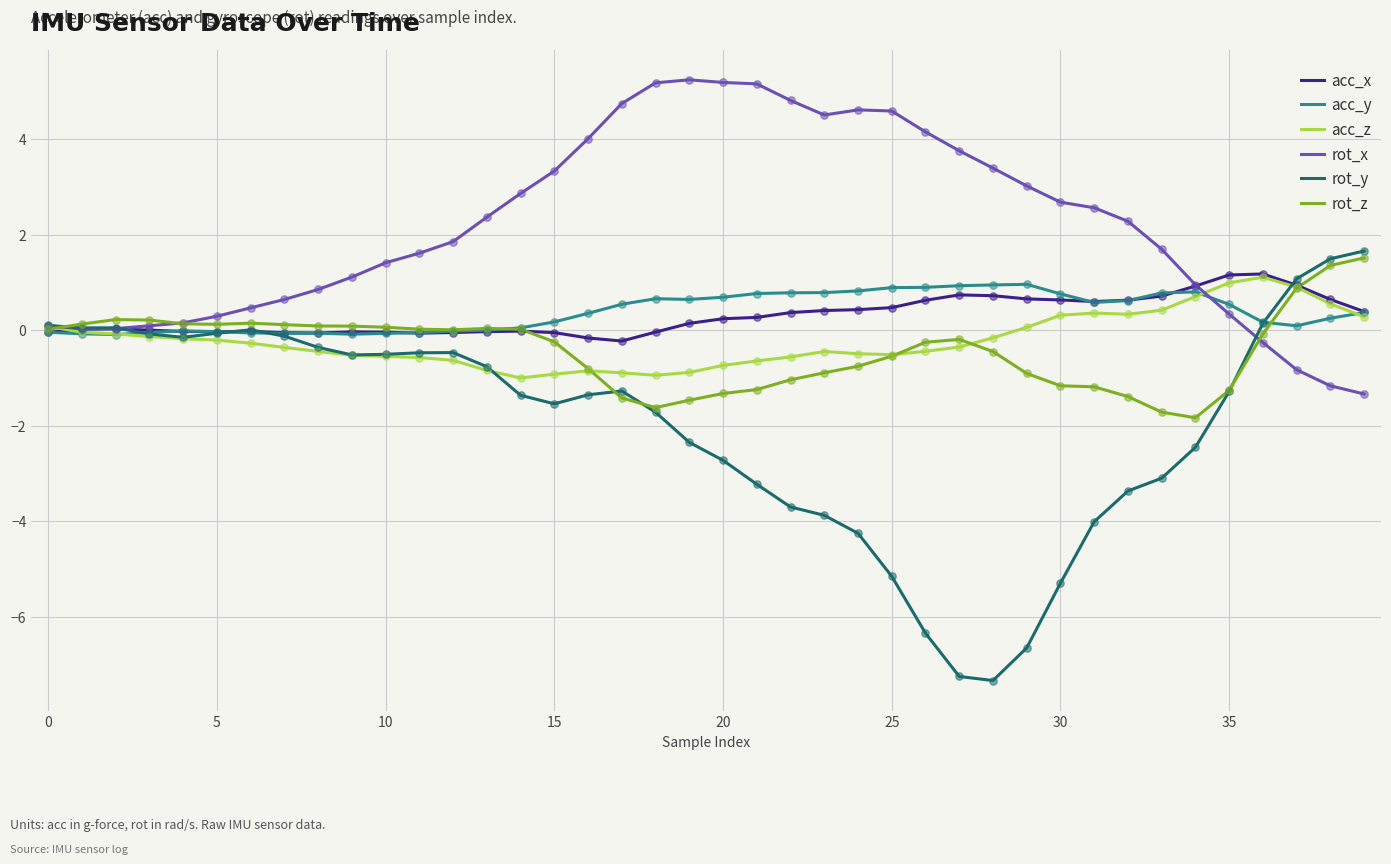

Which series has the largest total across all categories?

rot_x